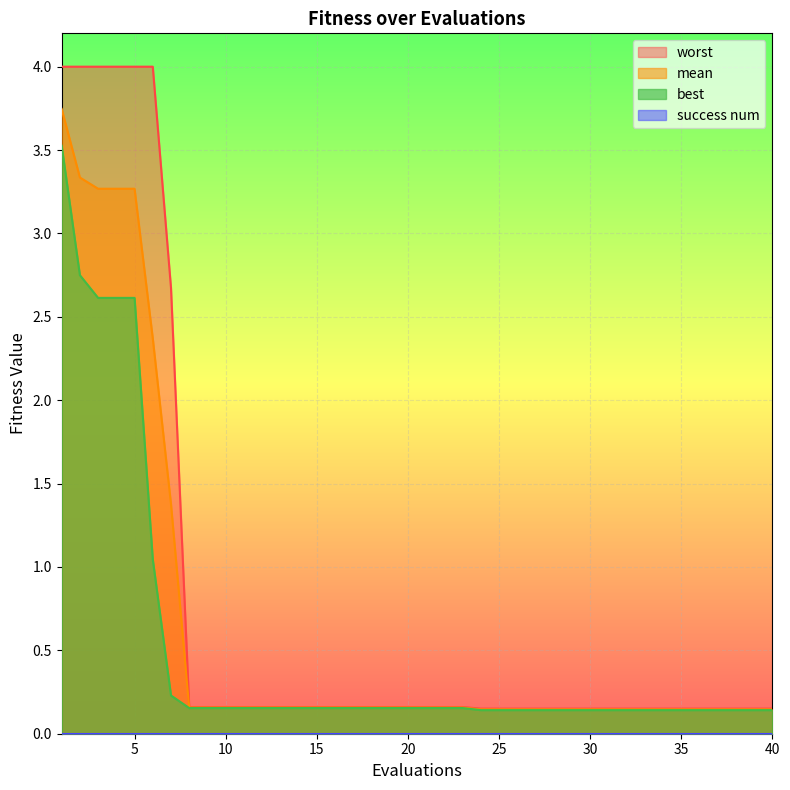

Which series has the largest total across all categories?

worst